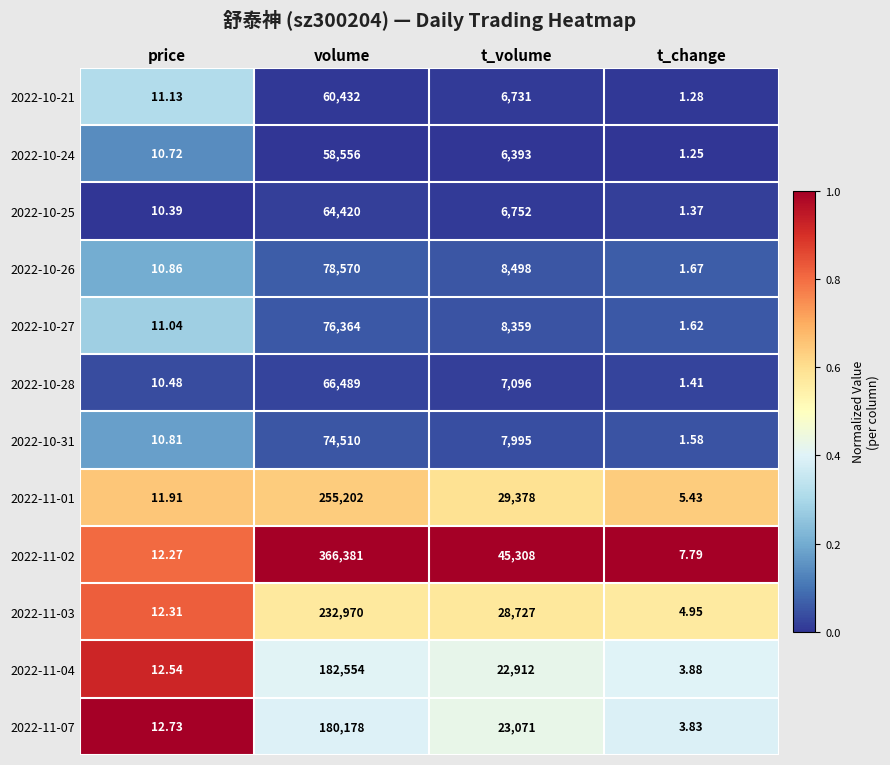

Which label corresponds to the largest value in the chart?

volume